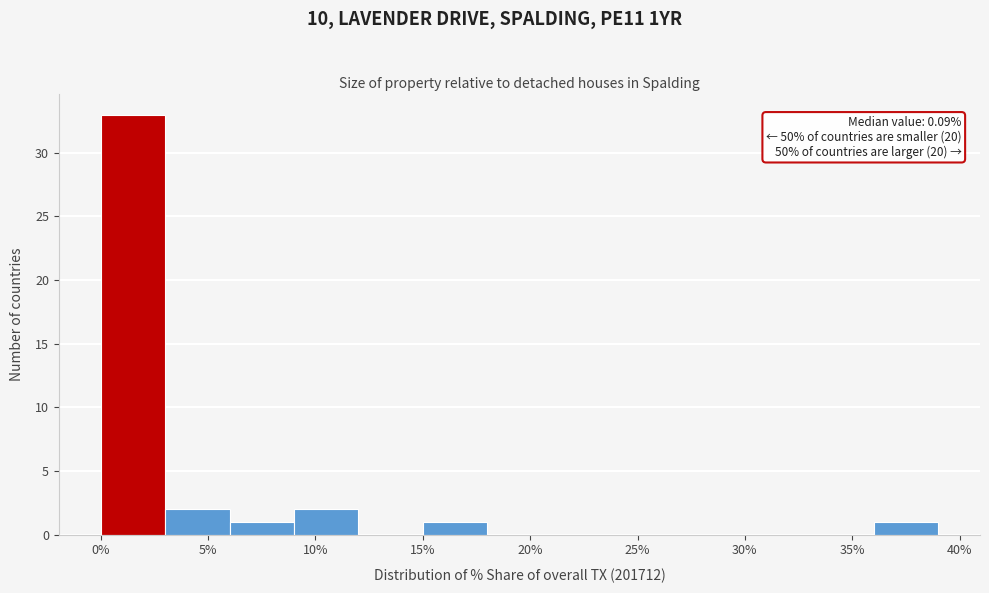

Over which range of the x-axis is the bar tallest?

0 to 3